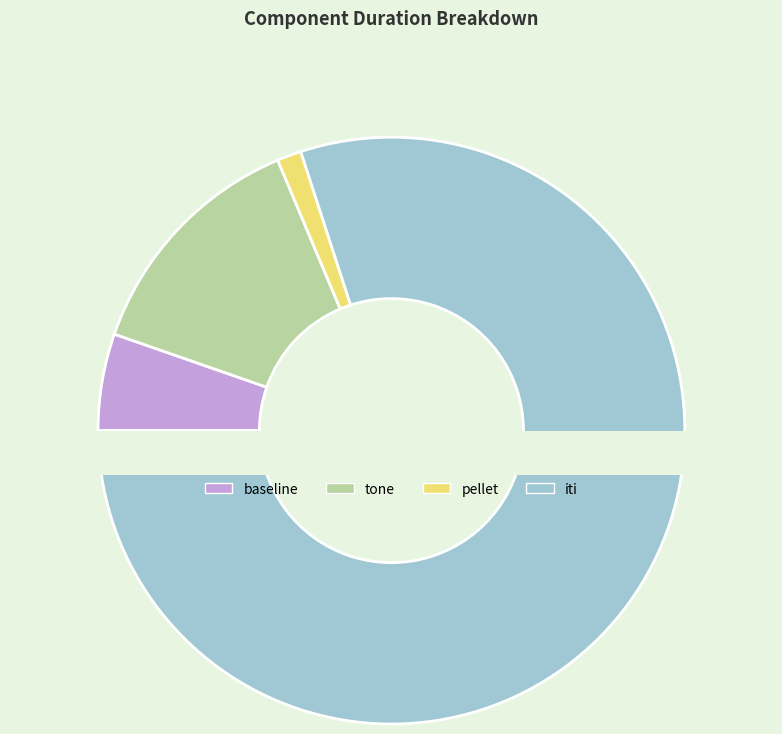

Does tone account for over 50% of the chart?

No